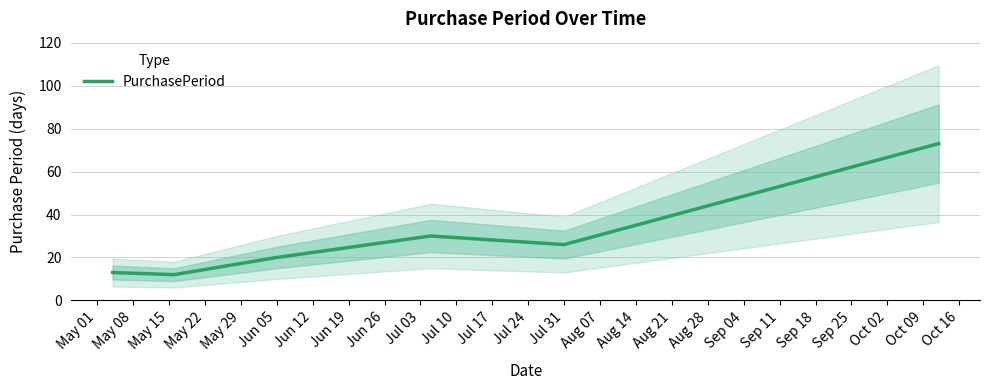

True or false: there are more than 1 points higher than both neighbors.

False